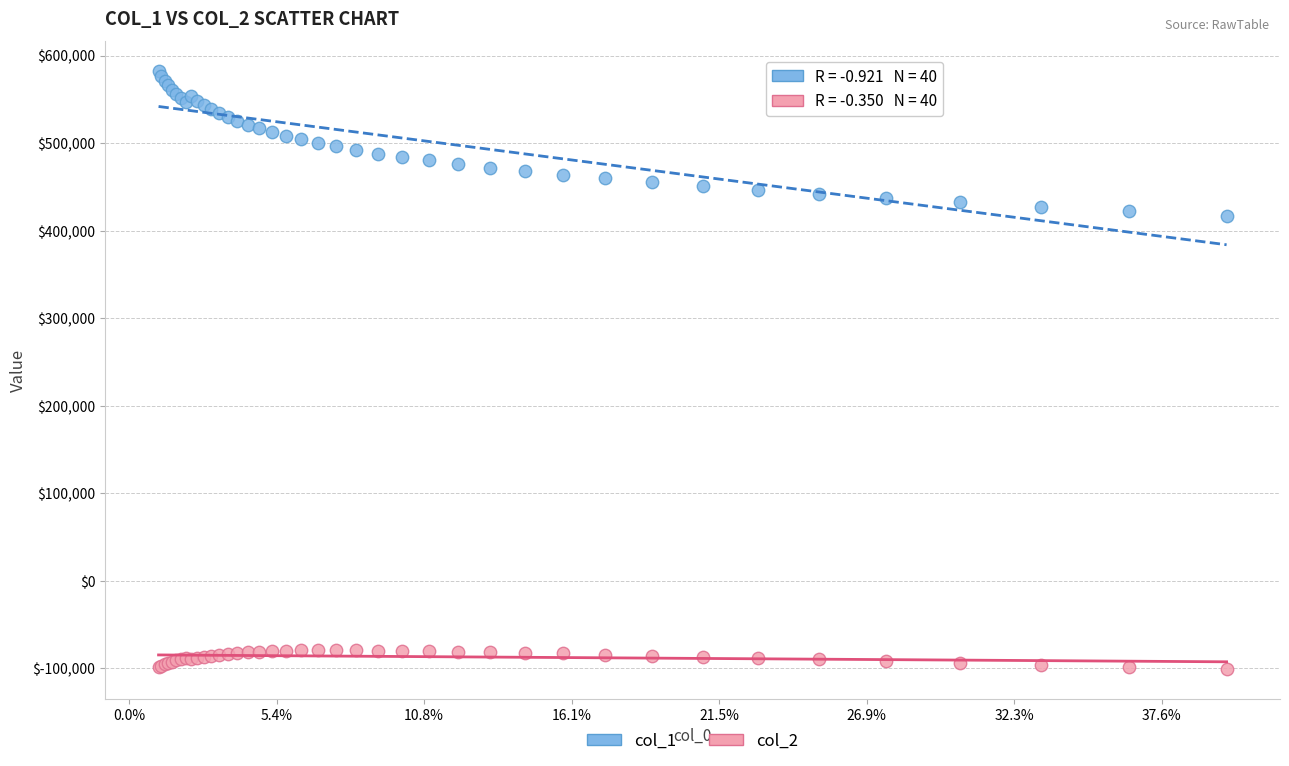

What is the X range (max minus min) for the scatter plot?

723.9